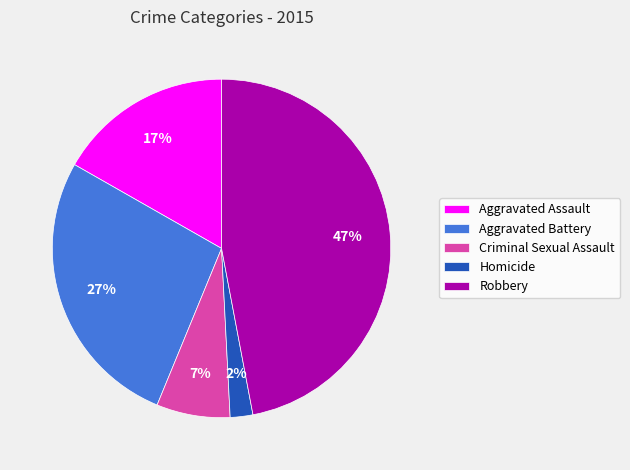

Which slice is the smallest?

Homicide